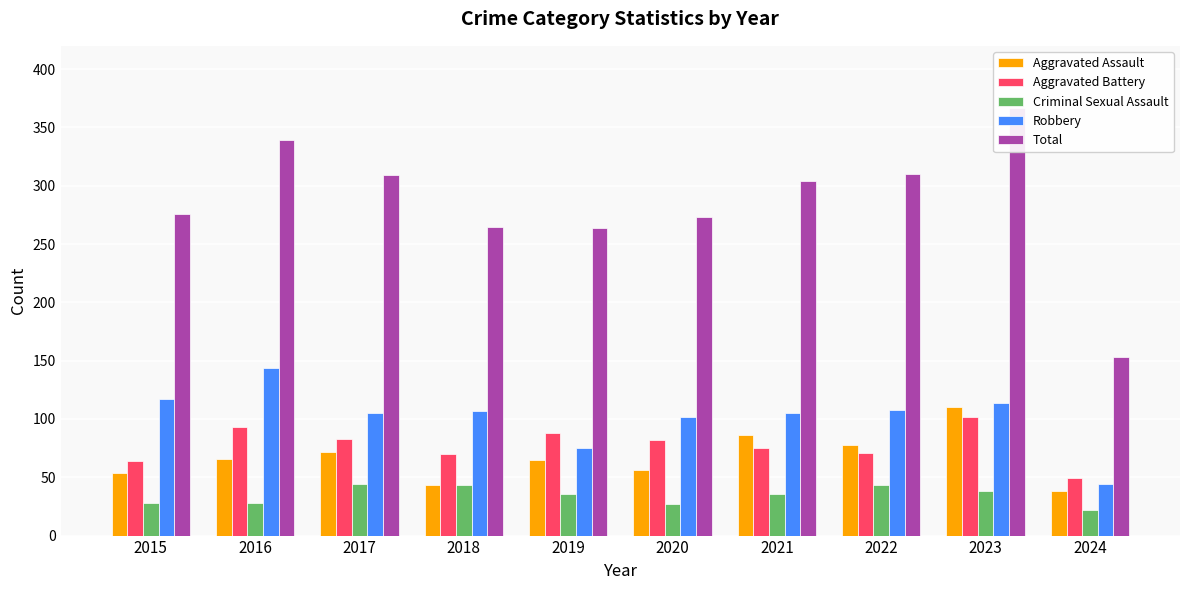

At which category is the sum across all series the highest?

2023